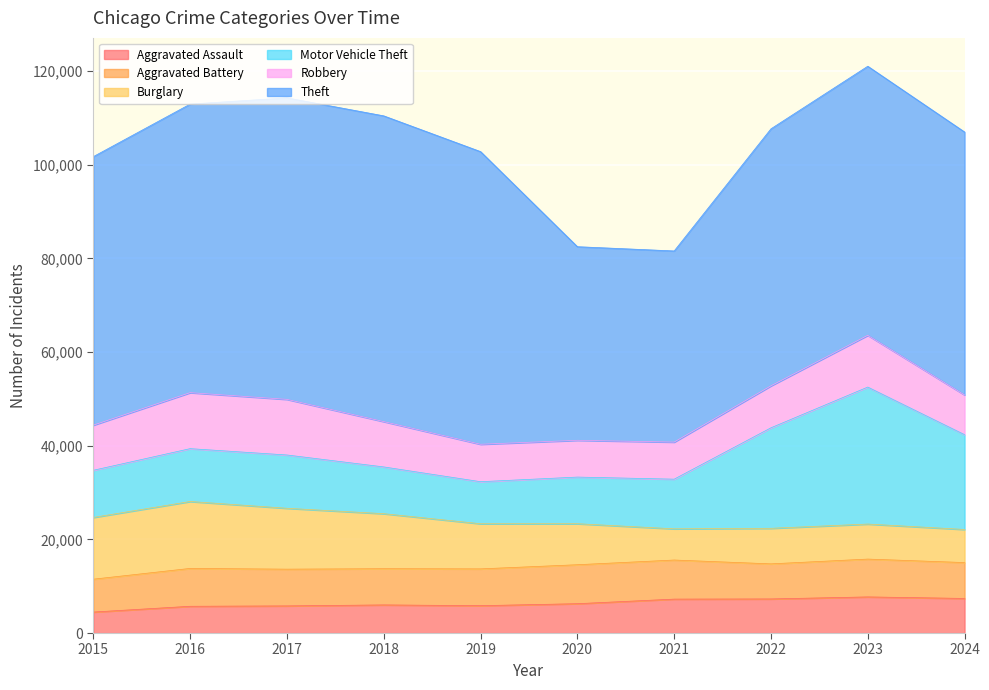

The Robbery series shows 5090 at 2021. True or false?

False